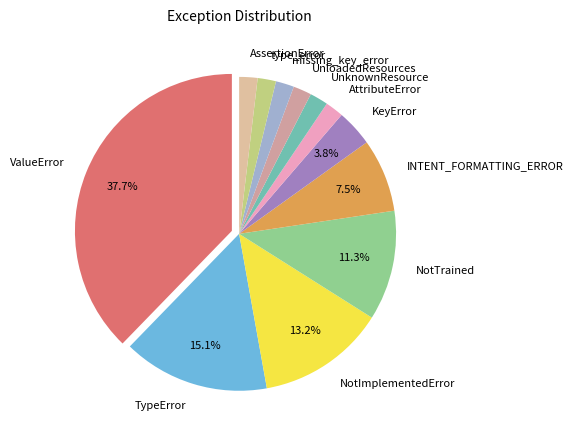

What is the largest slice in the pie chart?

ValueError